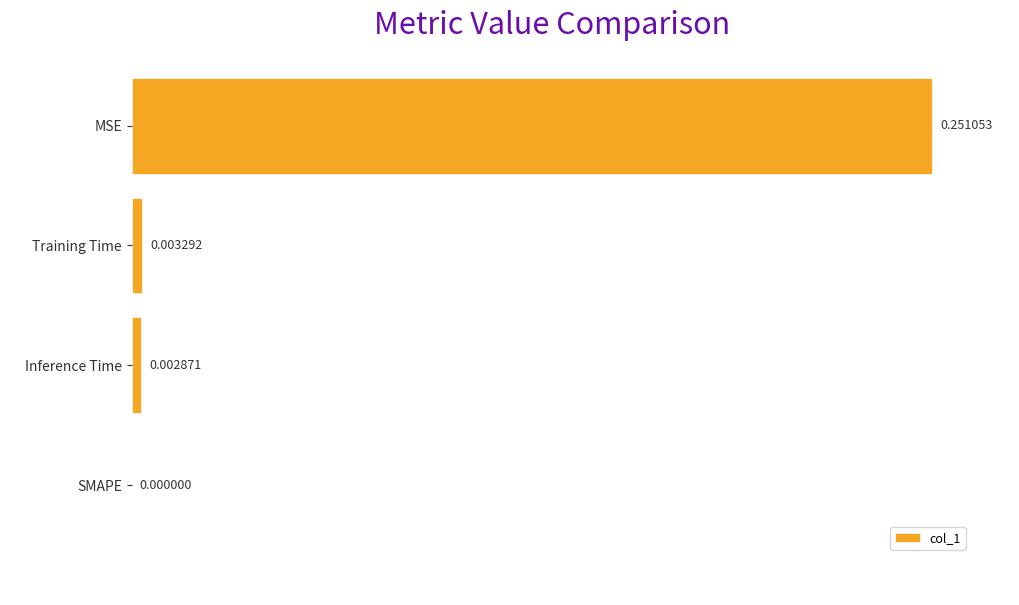

At which category does the chart reach its peak across all series?

MSE